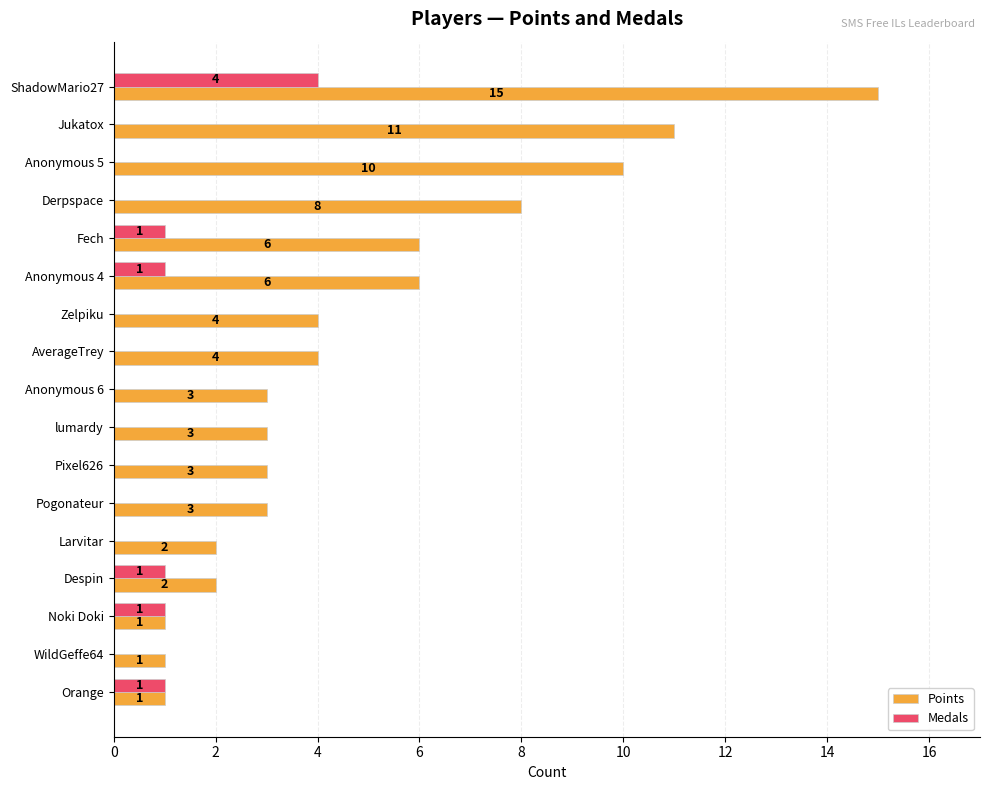

What is the sum of all Points values?

83